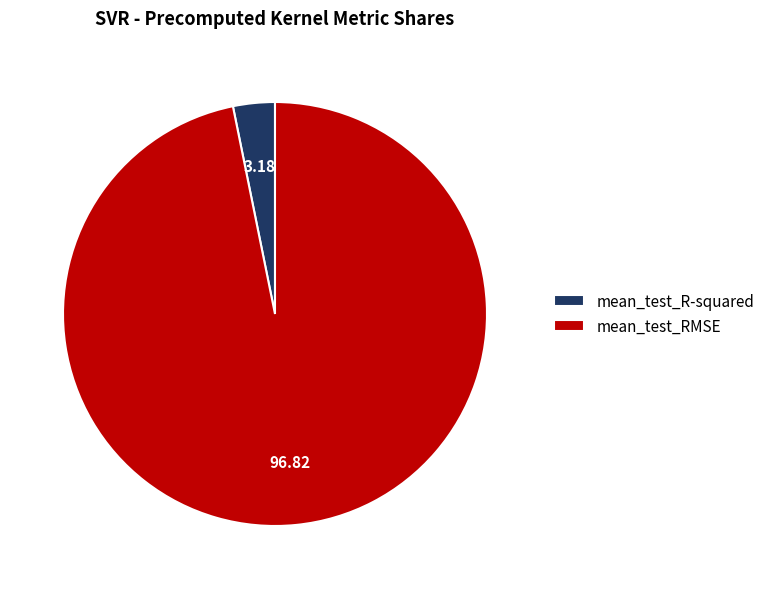

Does mean_test_R-squared account for over 50% of the chart?

No